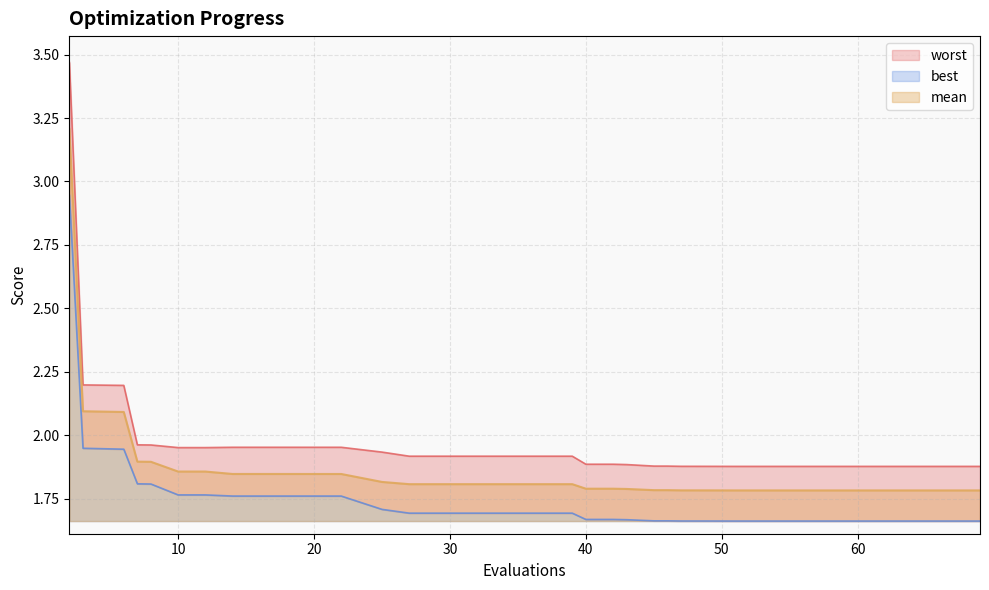

Which series has the largest range (max minus min)?

worst